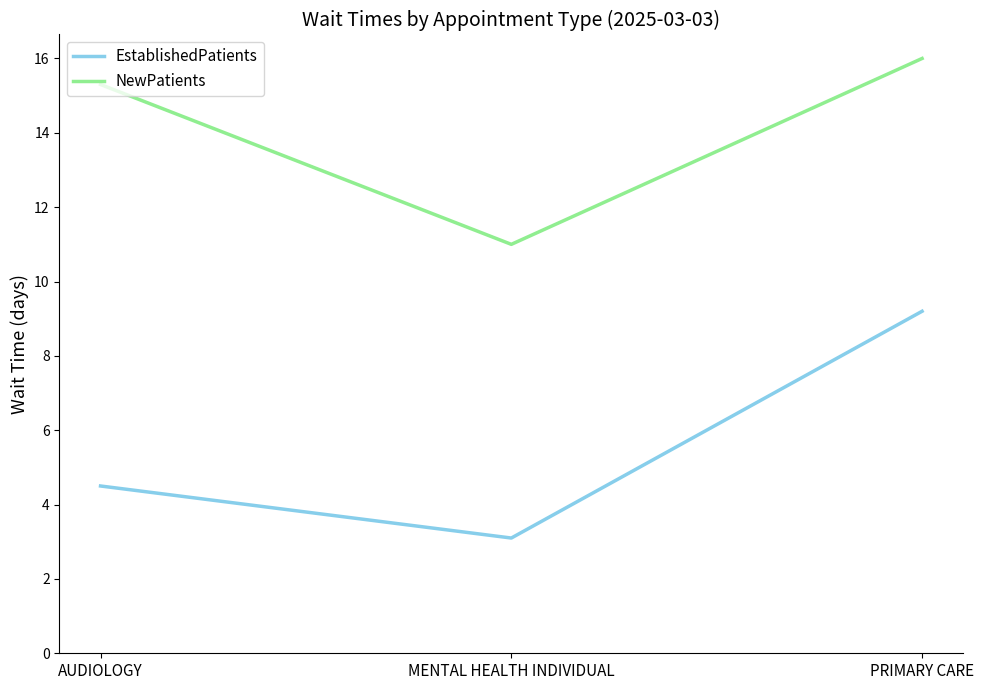

Rank the categories by EstablishedPatients value from highest to lowest.

PRIMARY CARE, AUDIOLOGY, MENTAL HEALTH INDIVIDUAL